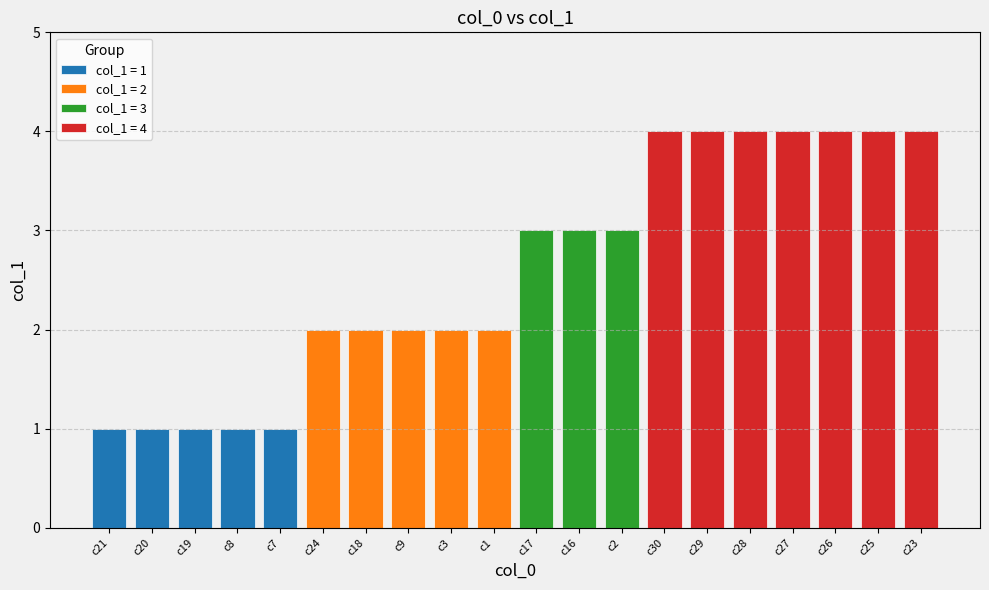

What is the label of the 2nd bar from the left?

c20